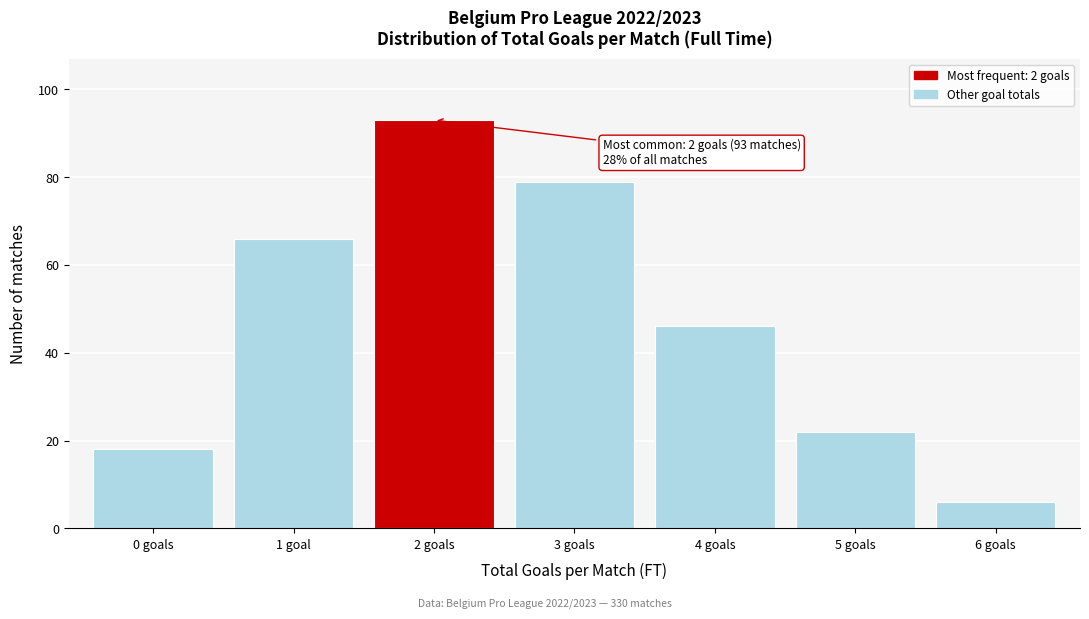

Reading left to right, extract all data points from this chart.

18	66	93	79	46	22	6